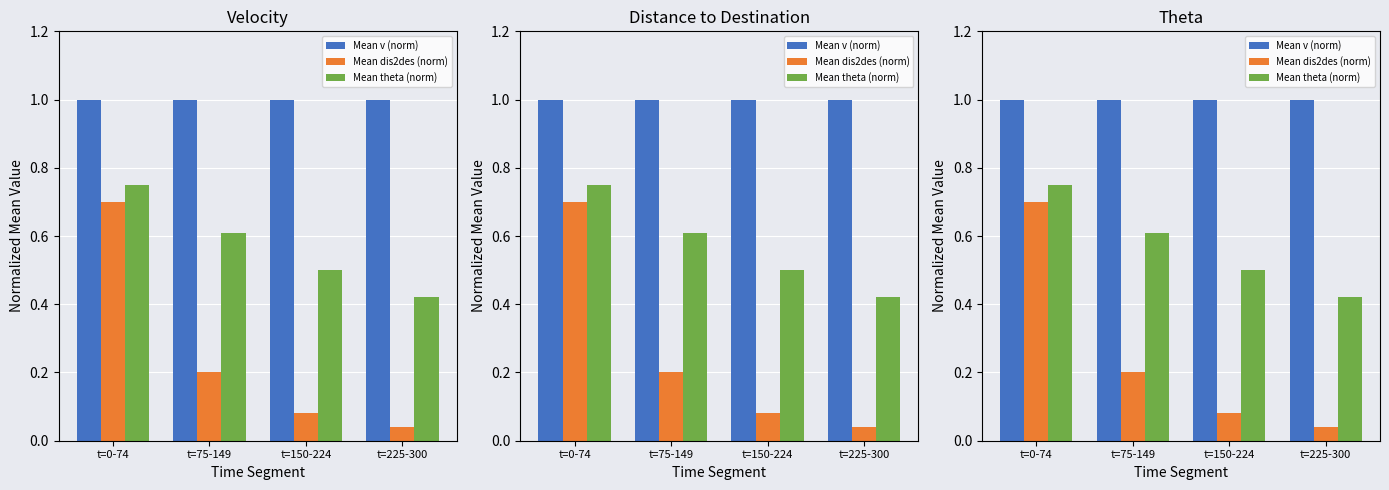

Reading left to right, transcribe all the data shown in this chart.

Mean v (norm): 1.0	1.0	1.0	1.0
Mean dis2des (norm): 0.7	0.2	0.1	0.0
Mean theta (norm): 0.8	0.6	0.5	0.4